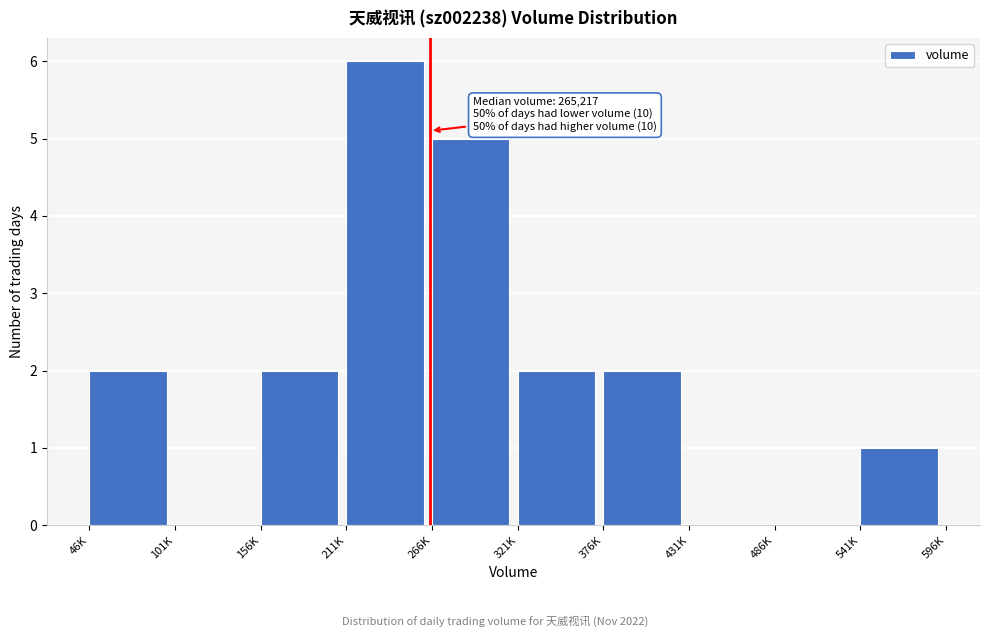

Reading left to right, extract all data points from this chart.

46K=2	101K=0	156K=2	211K=6	266K=5	321K=2	376K=2	431K=0	486K=0	541K=1